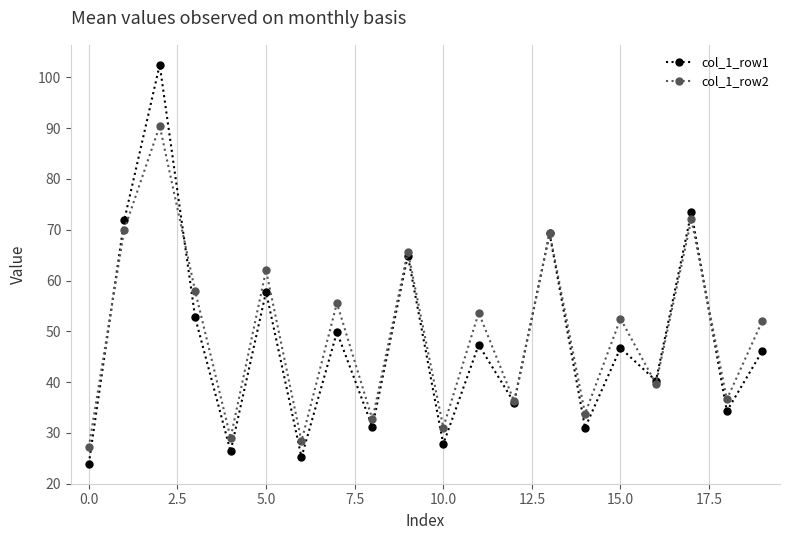

Does the chart display data point markers on the line(s)?

Yes